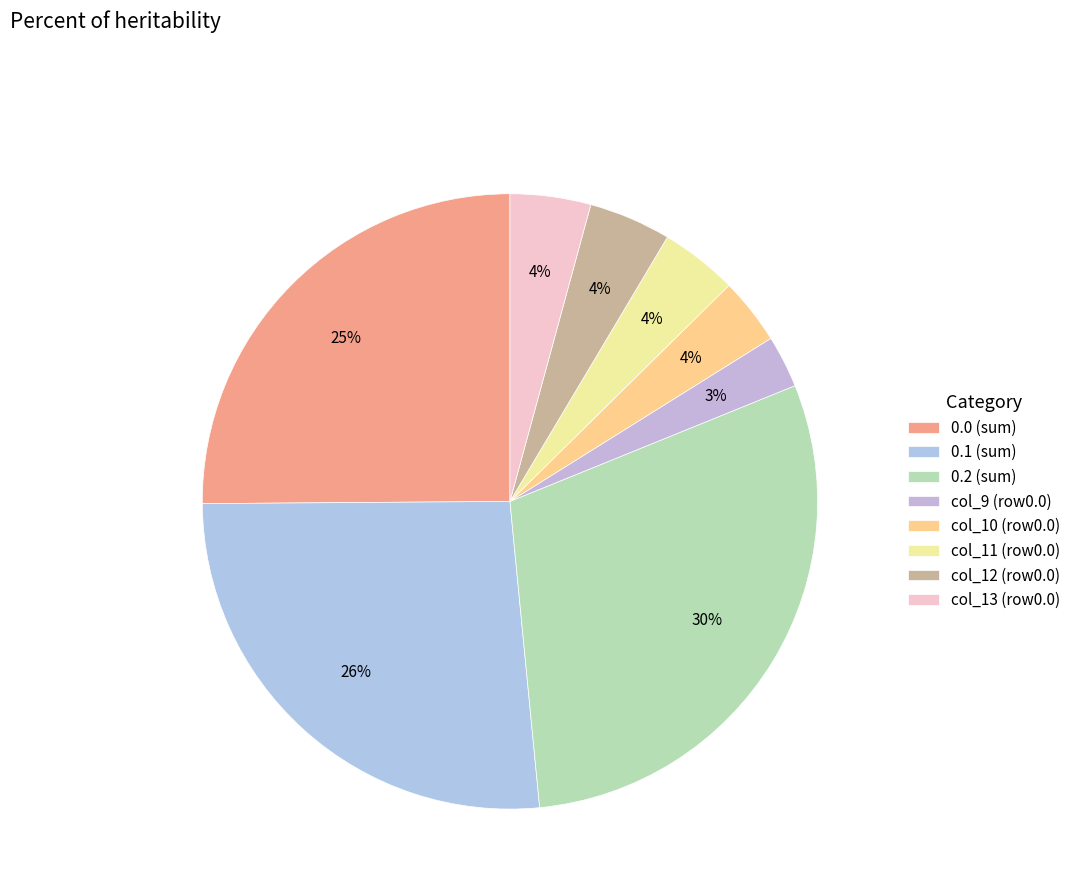

Which slice is the largest?

0.2 (sum)